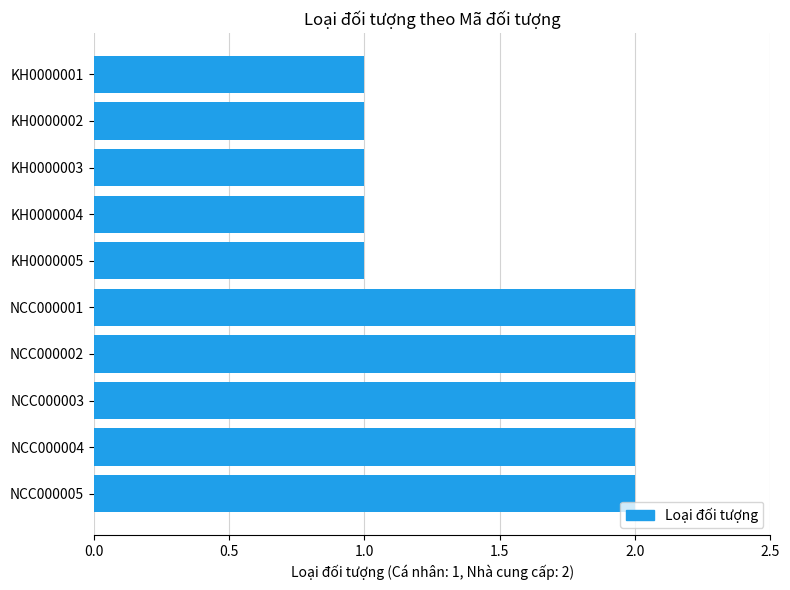

What is the difference between the maximum and minimum values?

1